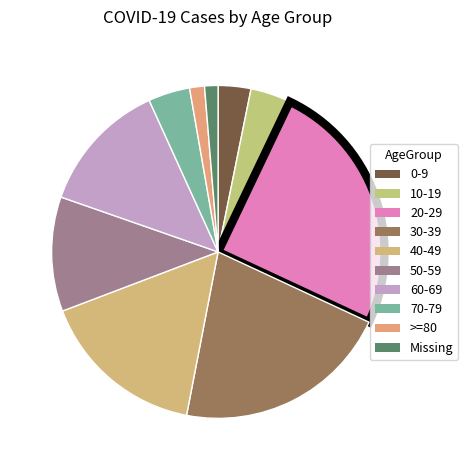

Is it true that 30-39 is 16% of the pie?

False